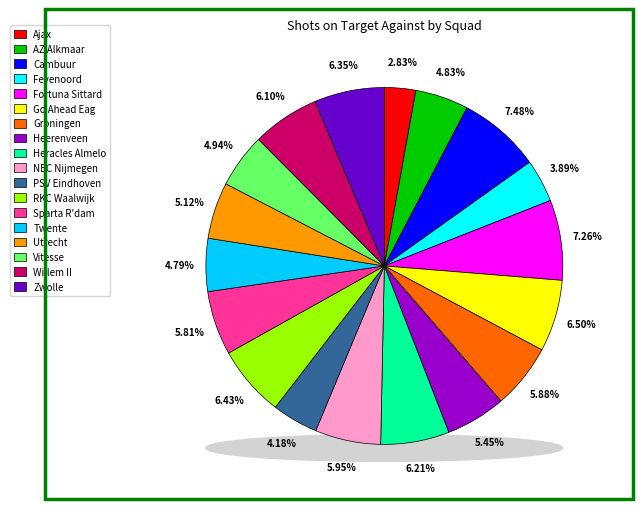

Is it true that Heracles Almelo is 14% of the pie?

False